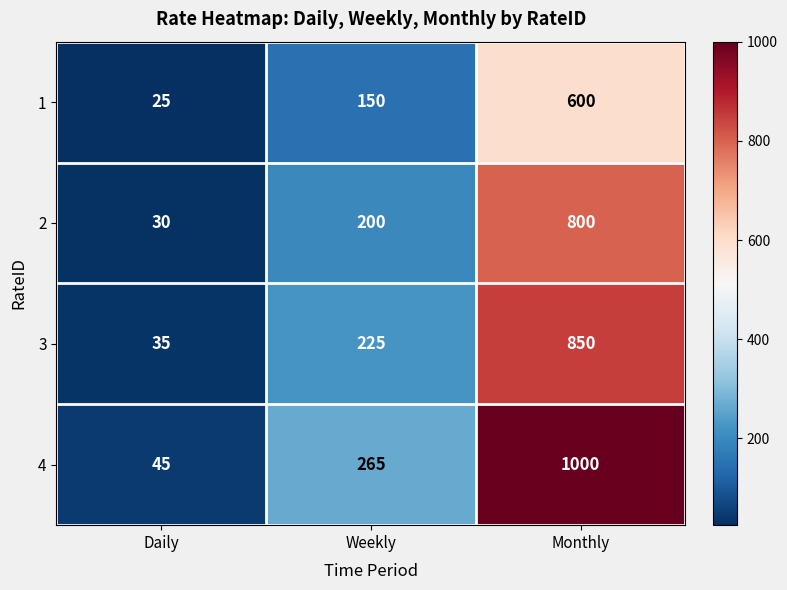

Reading left to right, what are all the values shown in this chart?

1: 25	150	600
2: 30	200	800
3: 35	225	850
4: 45	265	1000